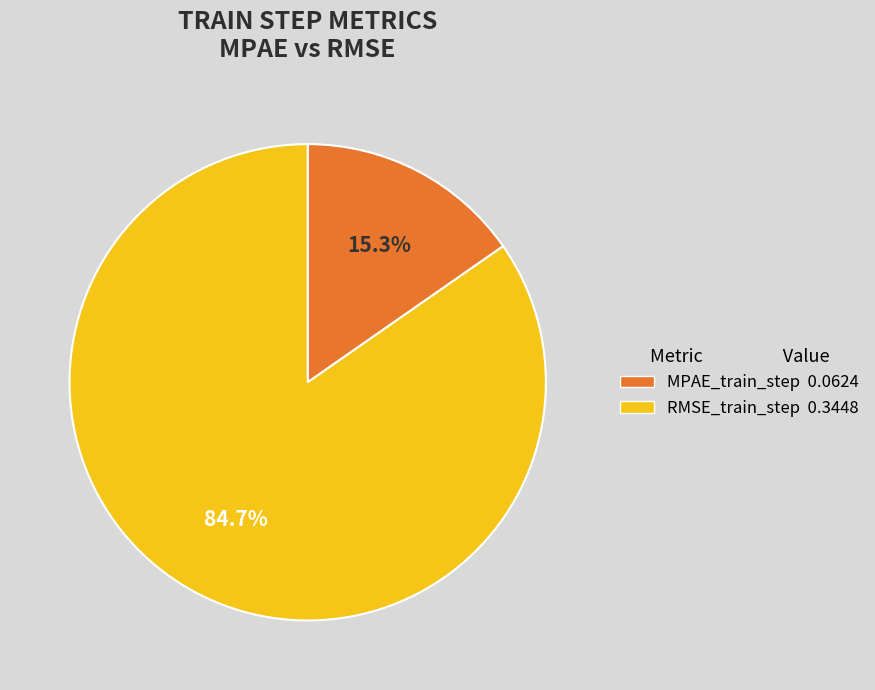

What percentage is the MPAE_train_step slice, to the nearest percent?

15%